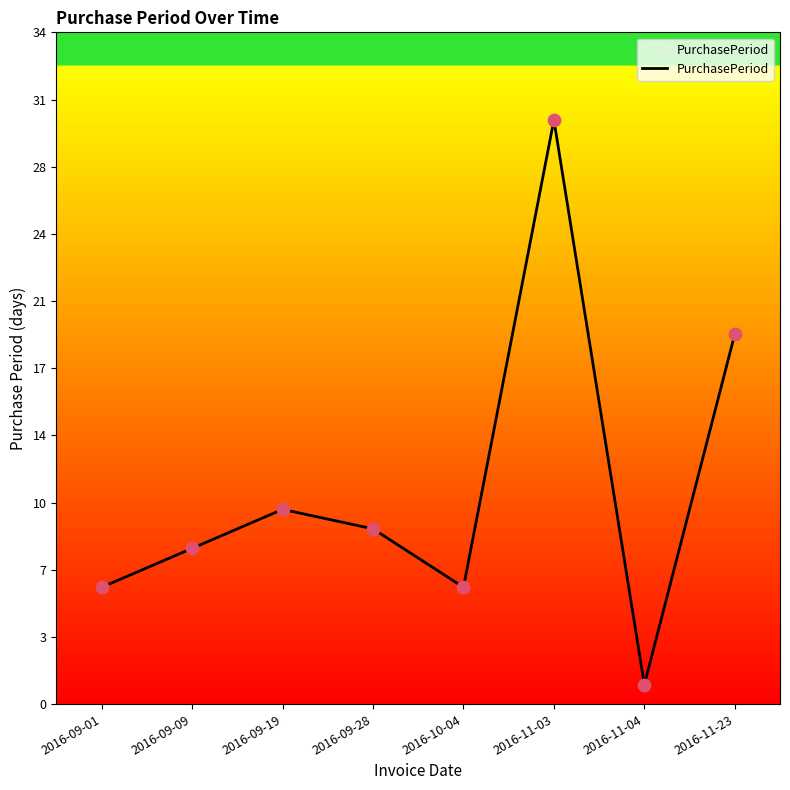

Is this an area chart (filled region under the line)?

Yes